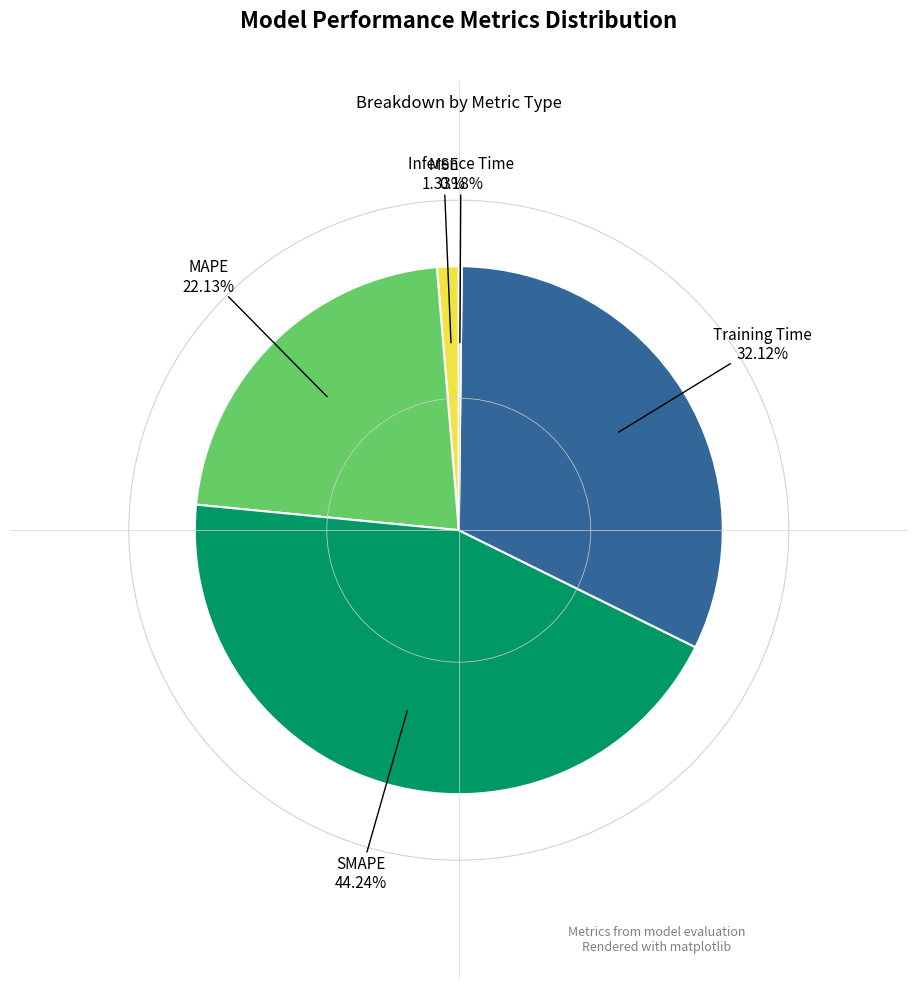

What is the largest slice in the pie chart?

SMAPE